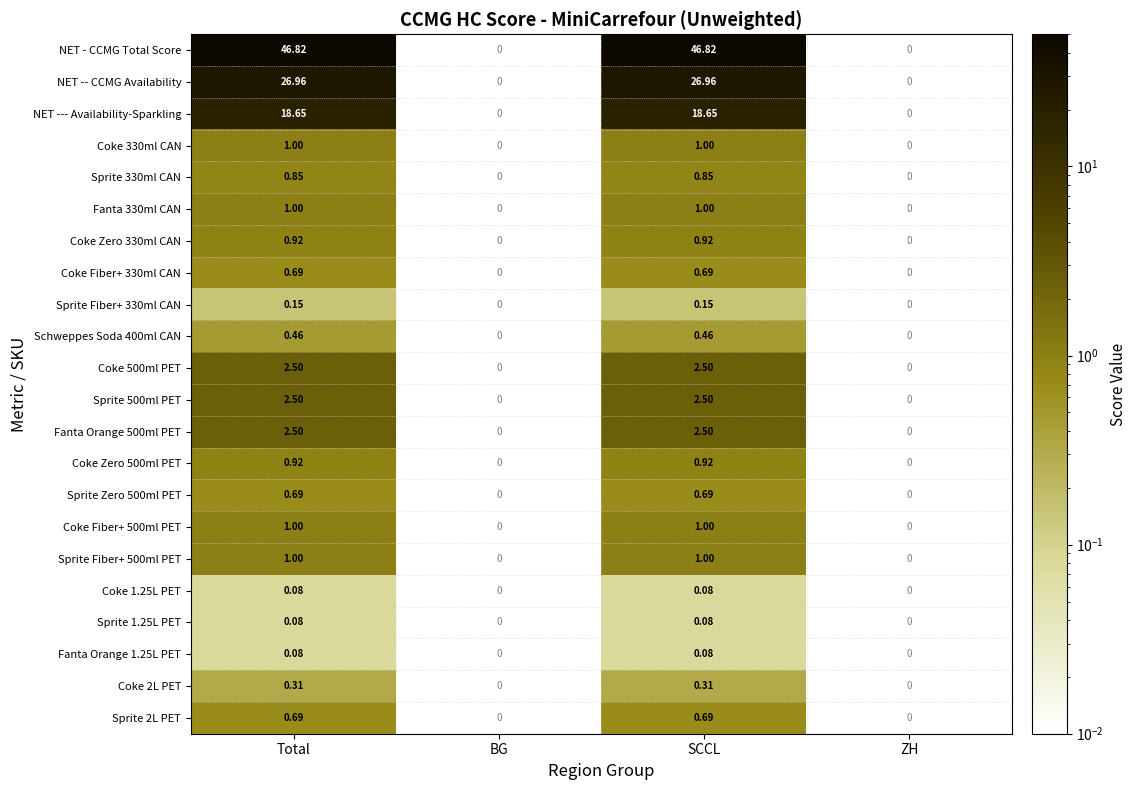

Is the value of Coke 1.25L PET at Total greater than the value of Coke 2L PET at SCCL?

No